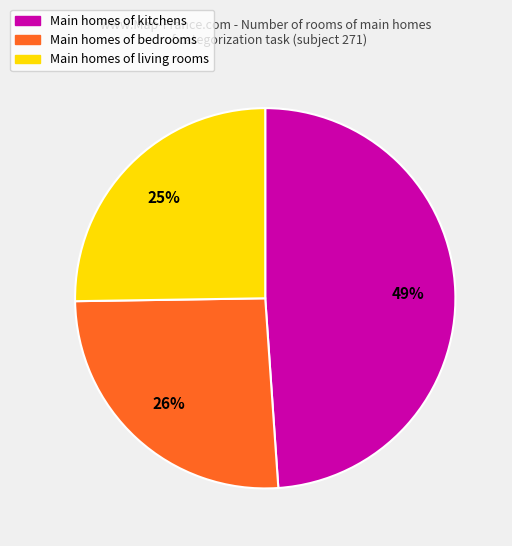

How many slices are in this pie chart?

3